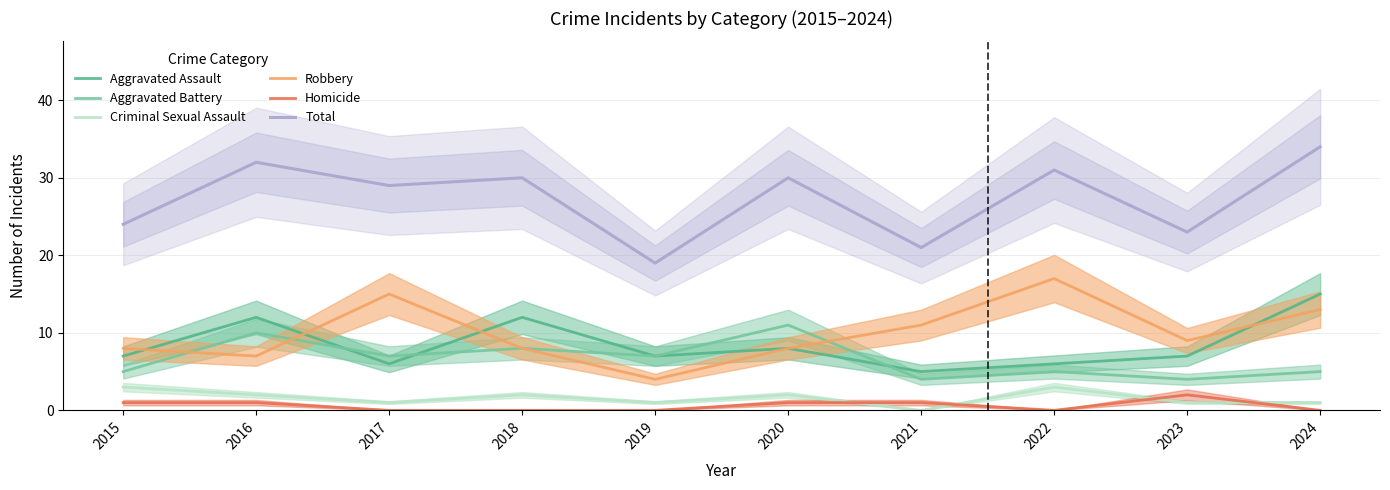

What is the value of the Aggravated Battery point at the 4th from the left?

8